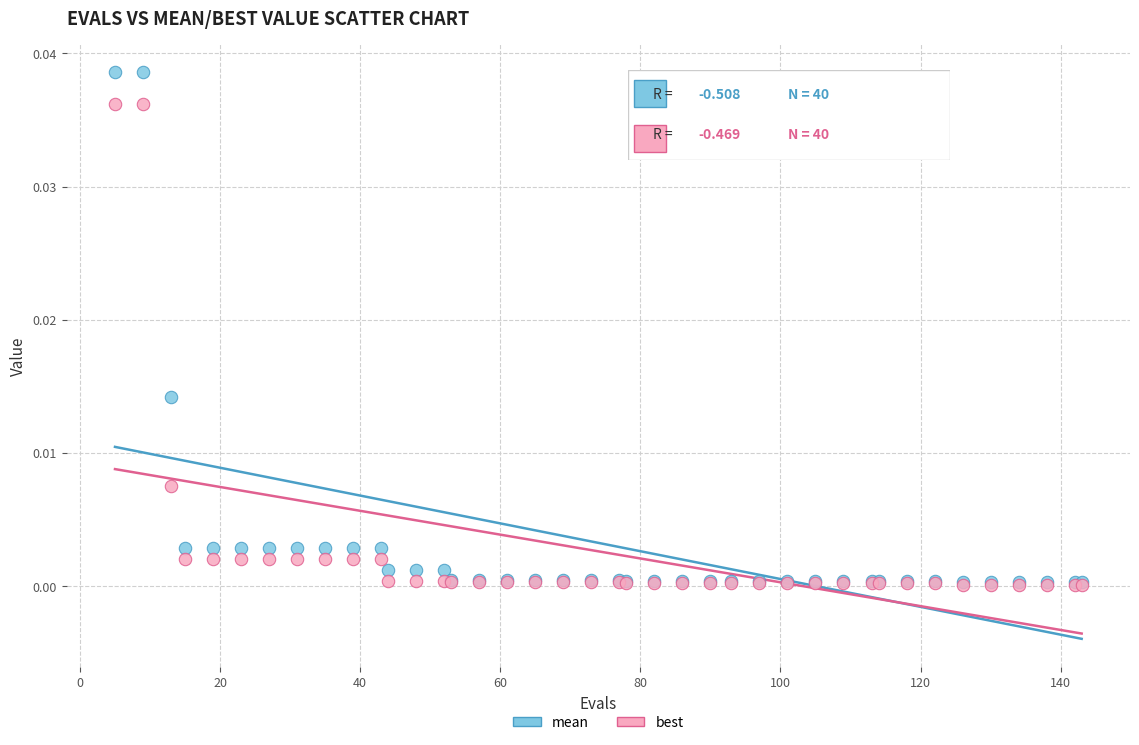

What are all the series names shown in the legend?

mean, best